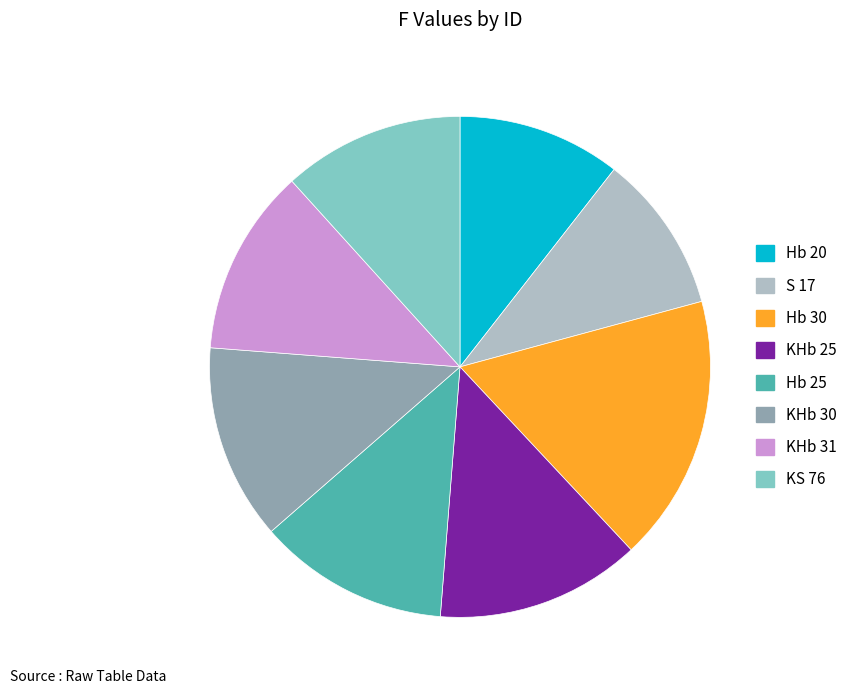

Between KHb 31 and S 17, which is larger?

KHb 31